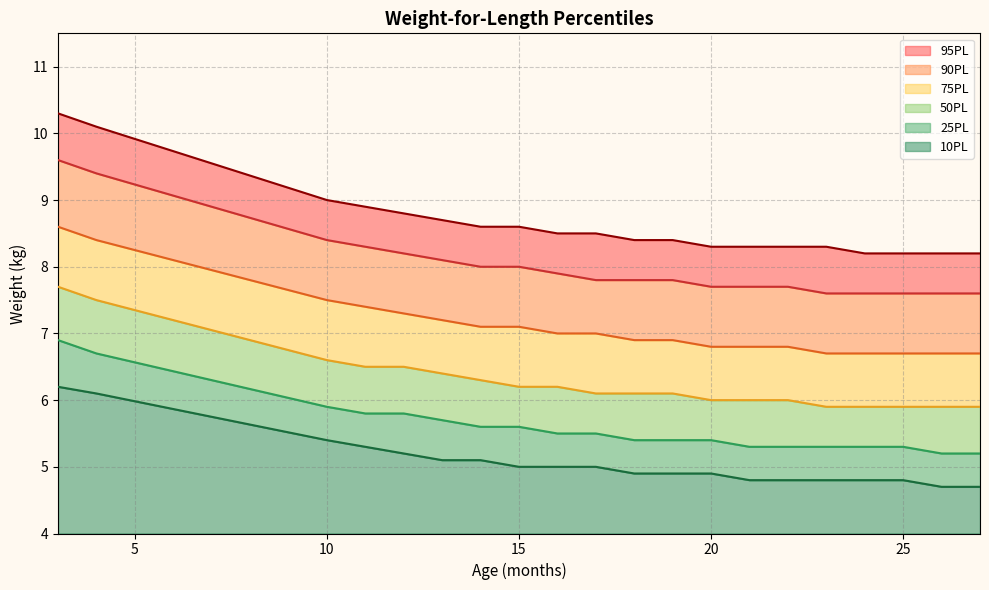

True or false: 50PL and 10PL cross at least once.

False